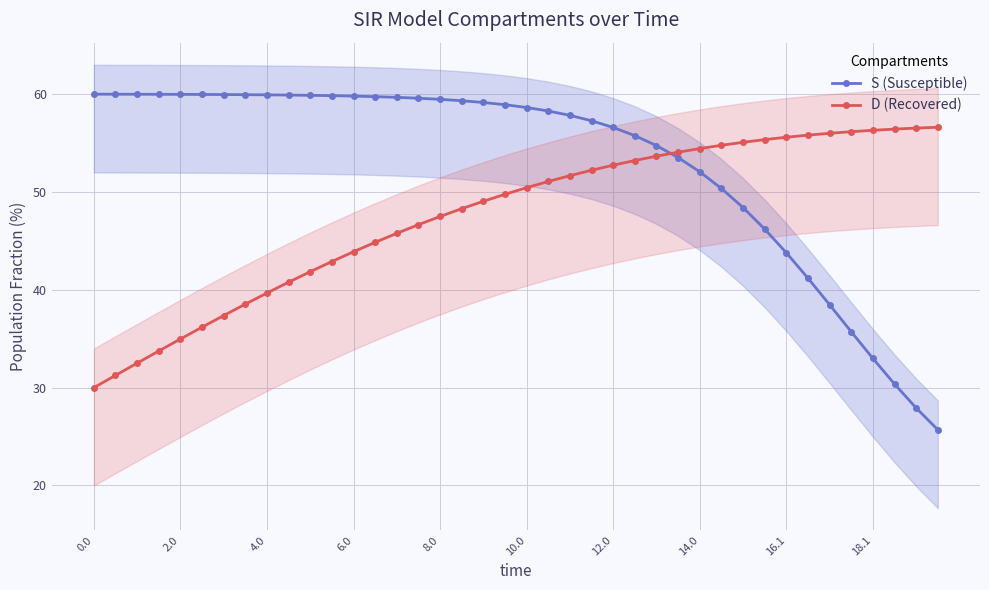

What are all the series names shown in the legend?

S (Susceptible), D (Recovered)